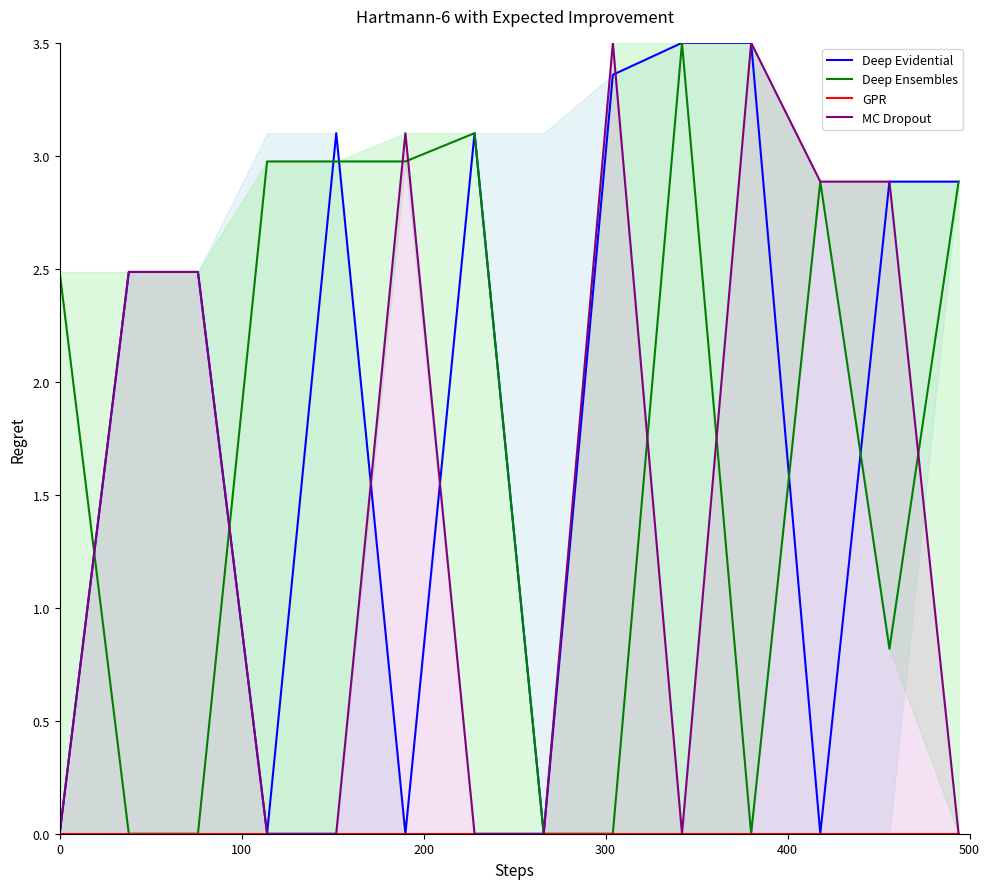

Which series has the largest total across all categories?

Deep Evidential